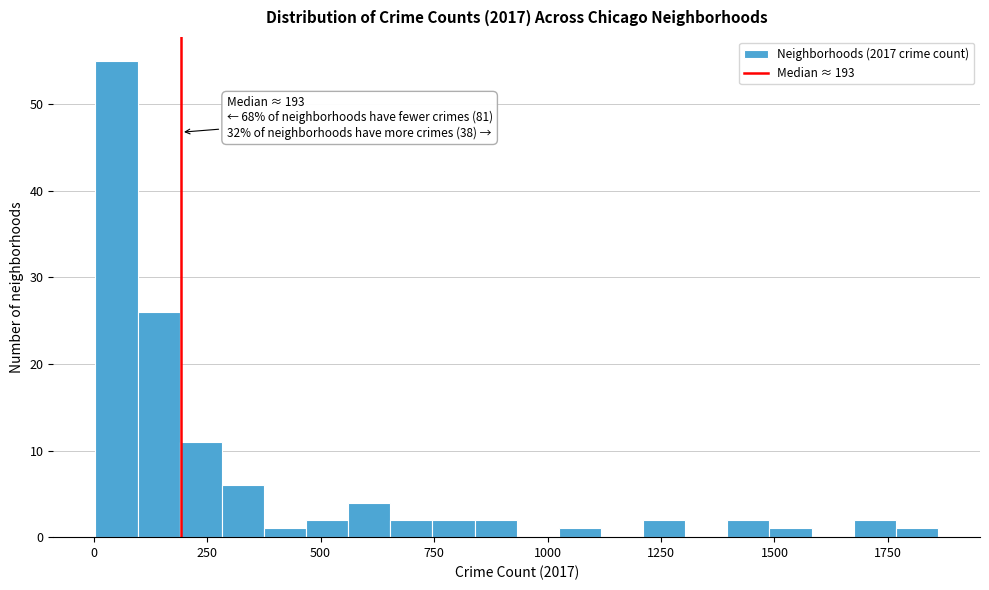

Read against the x-axis, roughly where is the centre of the tallest bar?

50